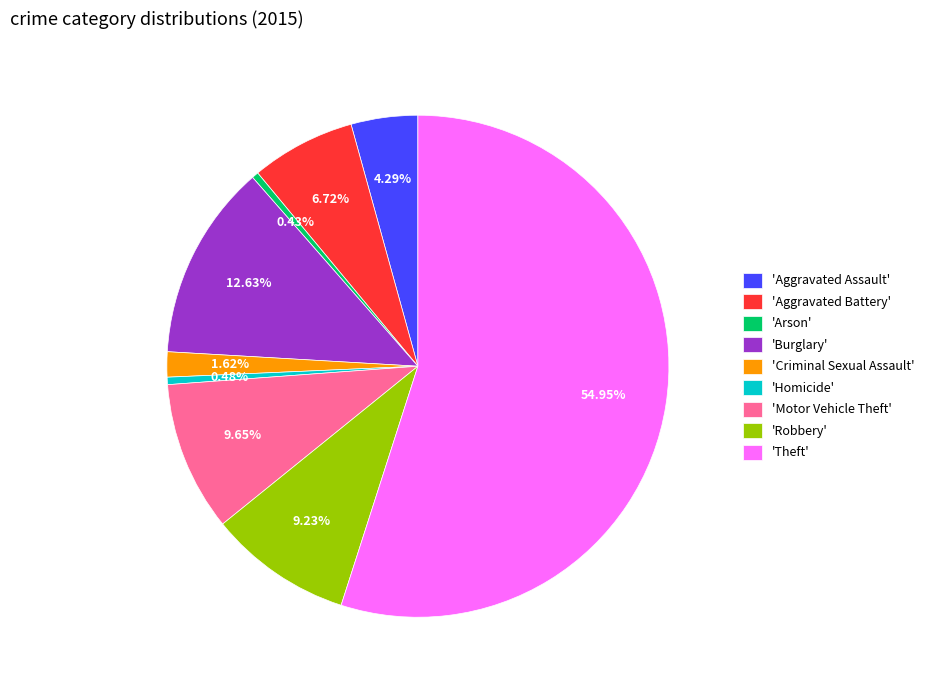

Which has a higher value, 'Robbery' or 'Aggravated Assault'?

'Robbery'